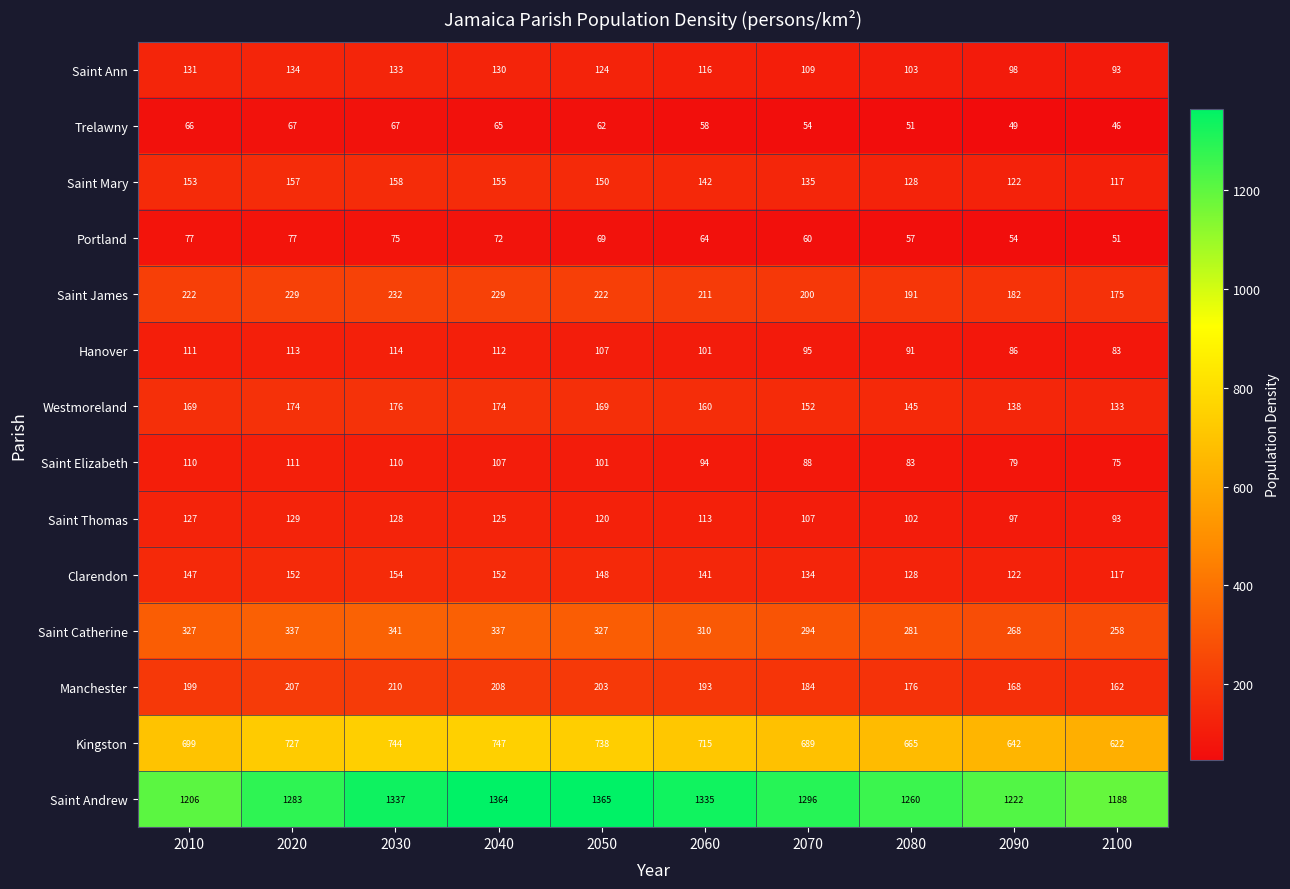

Which series has the largest total across all categories?

Saint Andrew